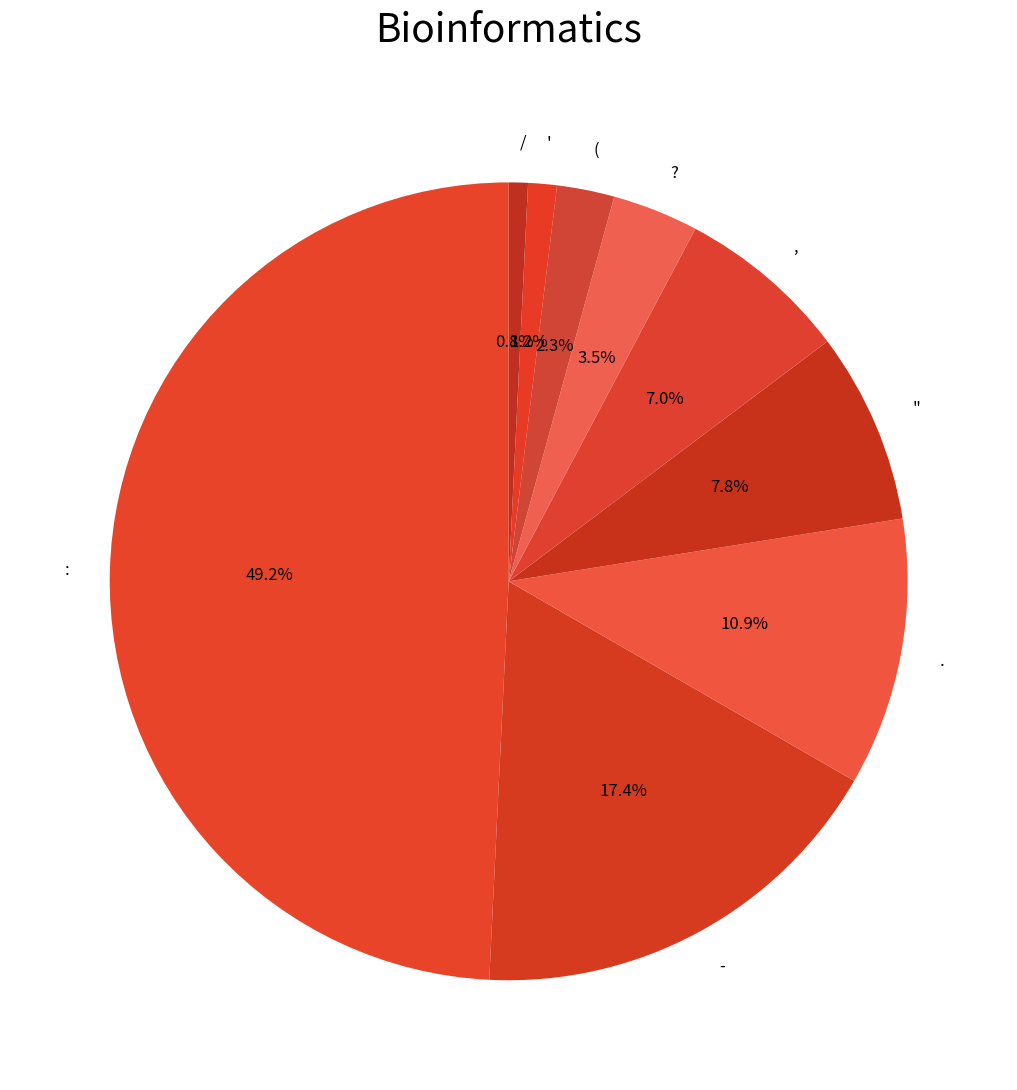

Which category has the biggest portion of the pie?

: